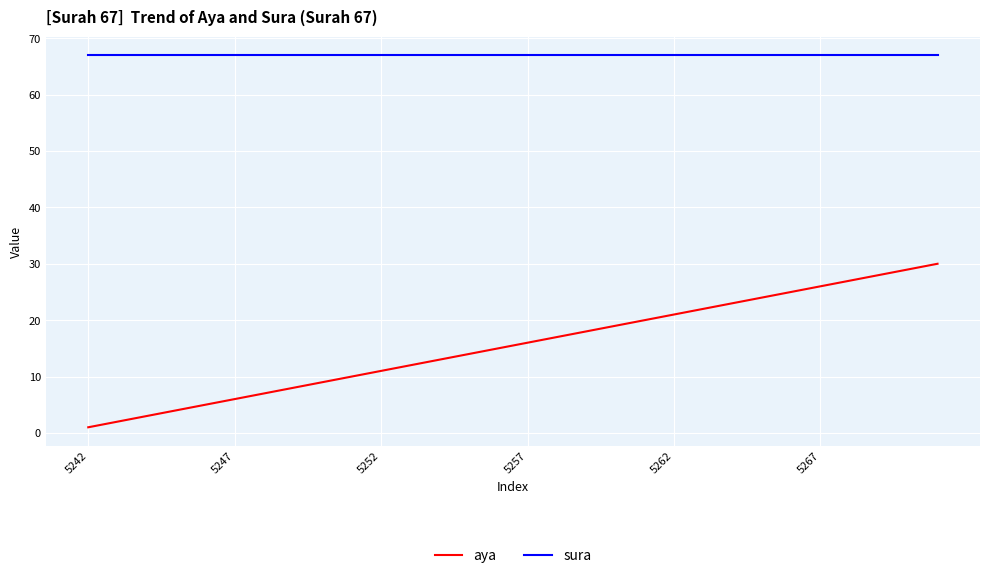

Which series has the largest total across all categories?

sura